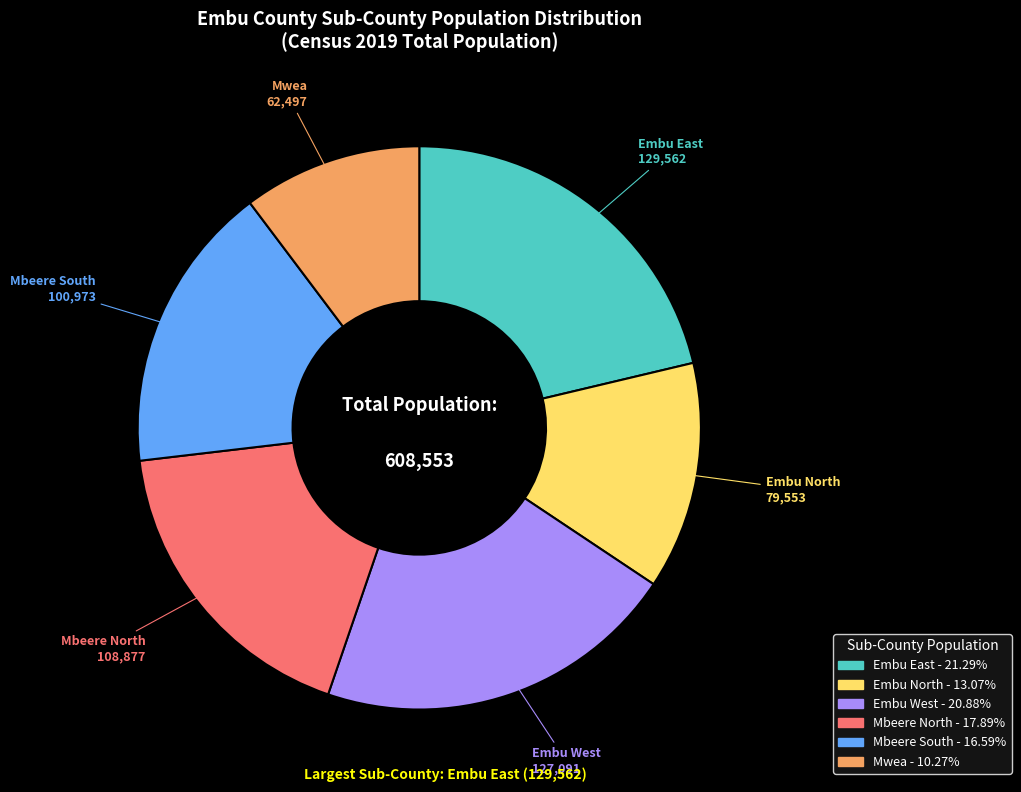

Approximately how many times larger is the value at Embu North compared to Embu East?

0.6